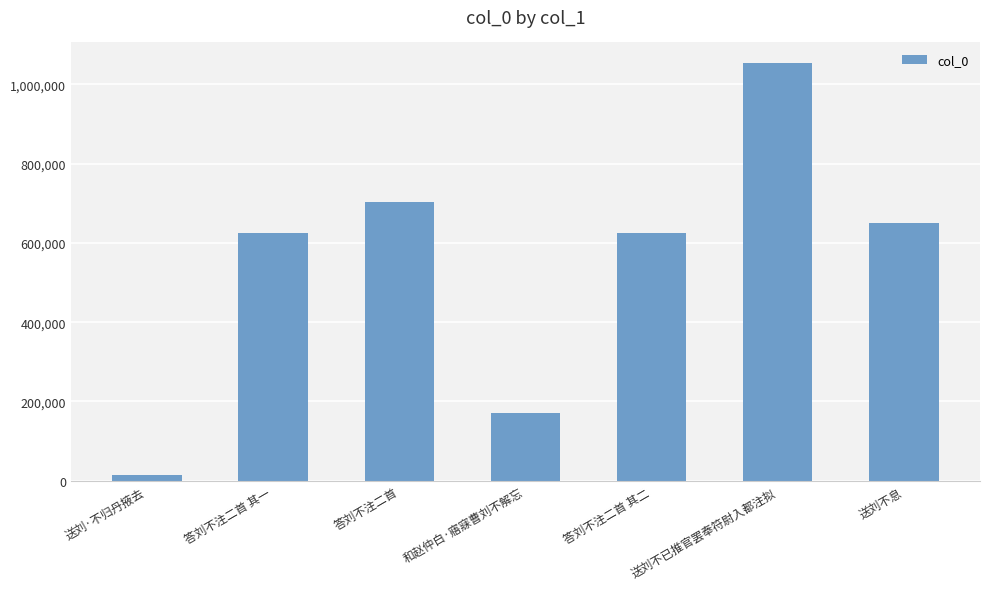

Does the chart contain stacked bars?

No